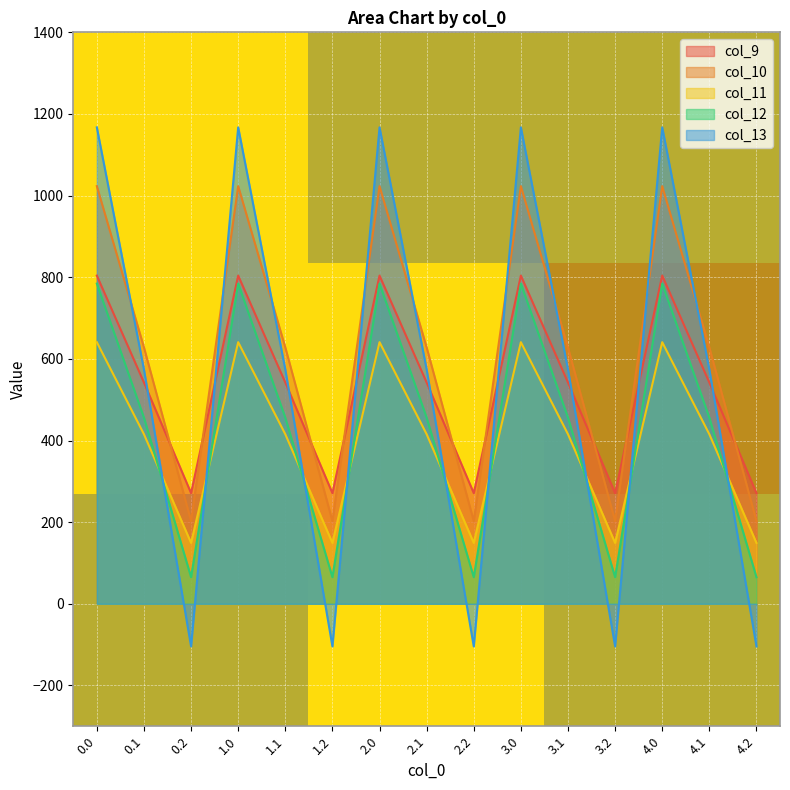

True or false: col_10 and col_11 intersect in this chart.

False